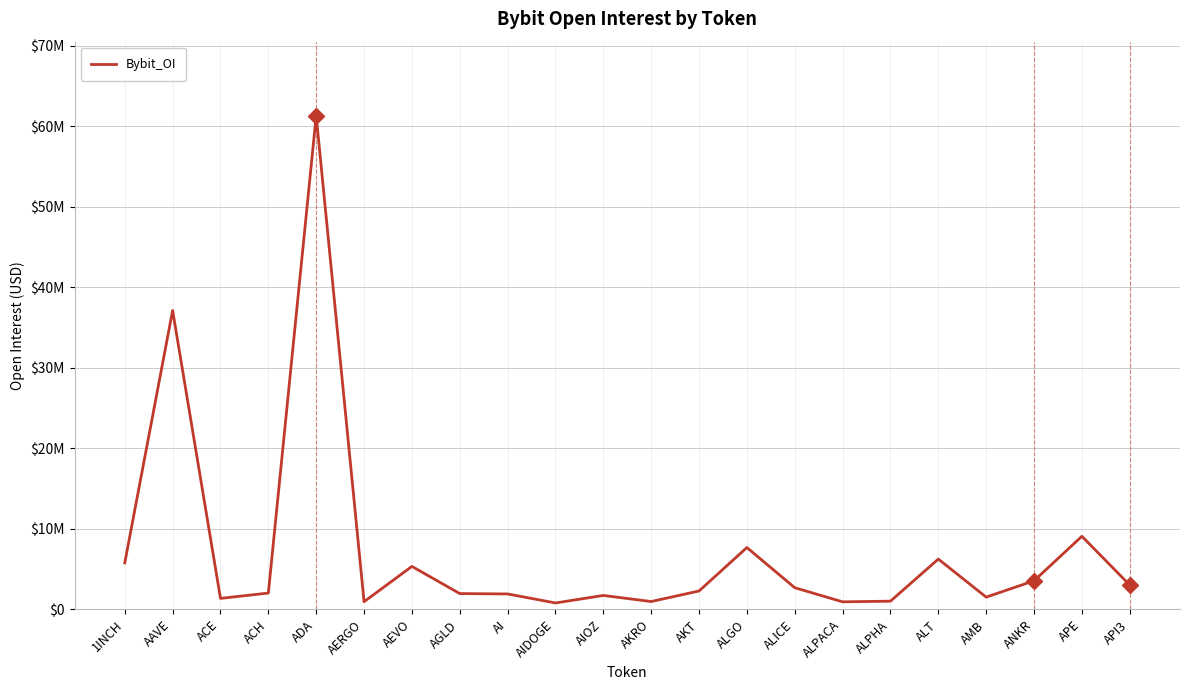

Does the chart have visible grid lines?

Yes